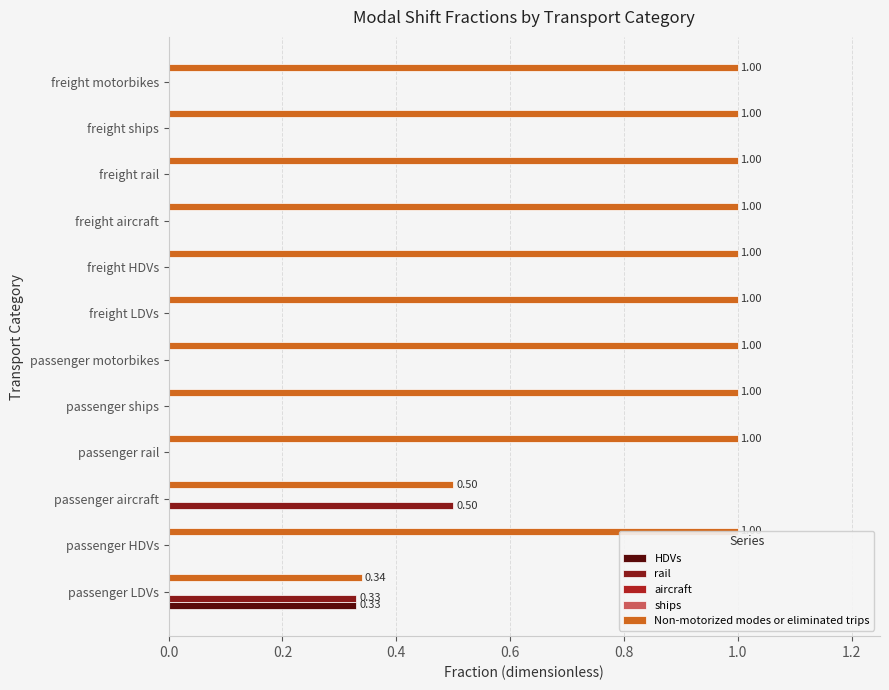

True or false: rail has a value of 0.2 at passenger motorbikes.

False